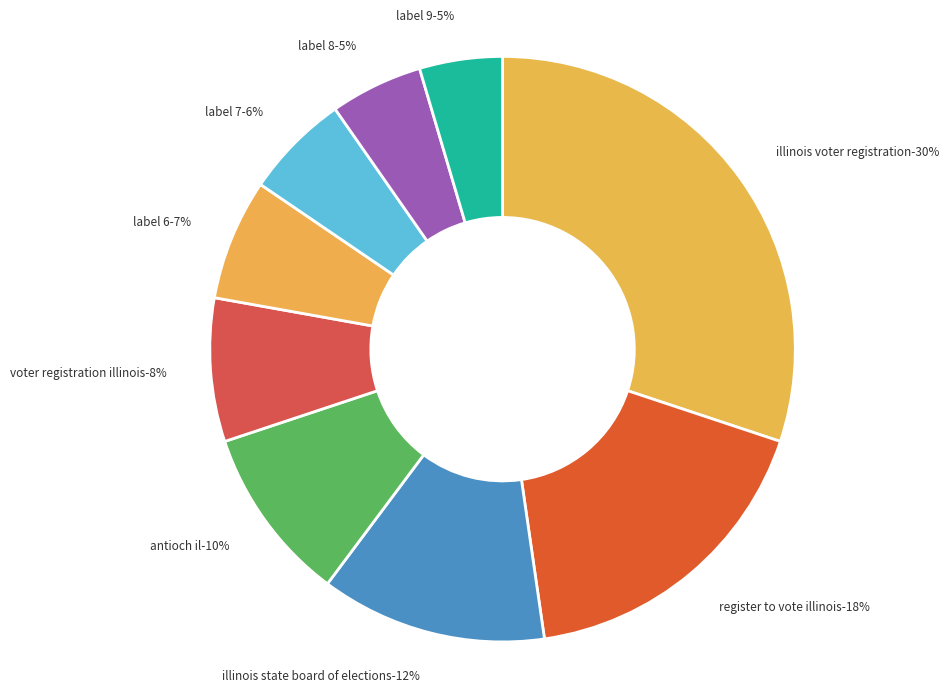

What is the change in value from 2 to 5?

-9.7